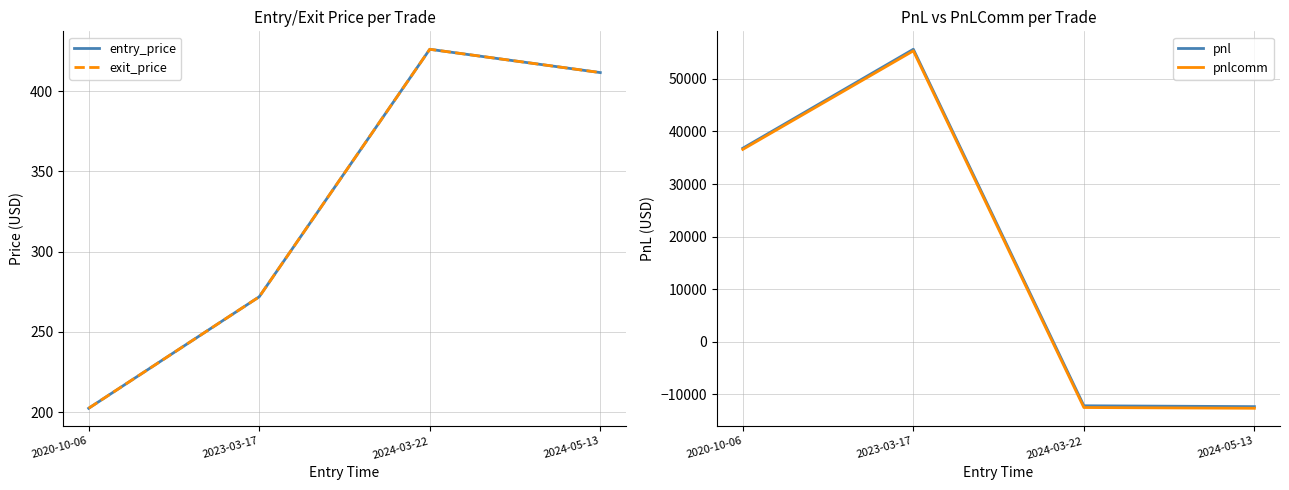

Which series has the largest total across all categories?

pnl